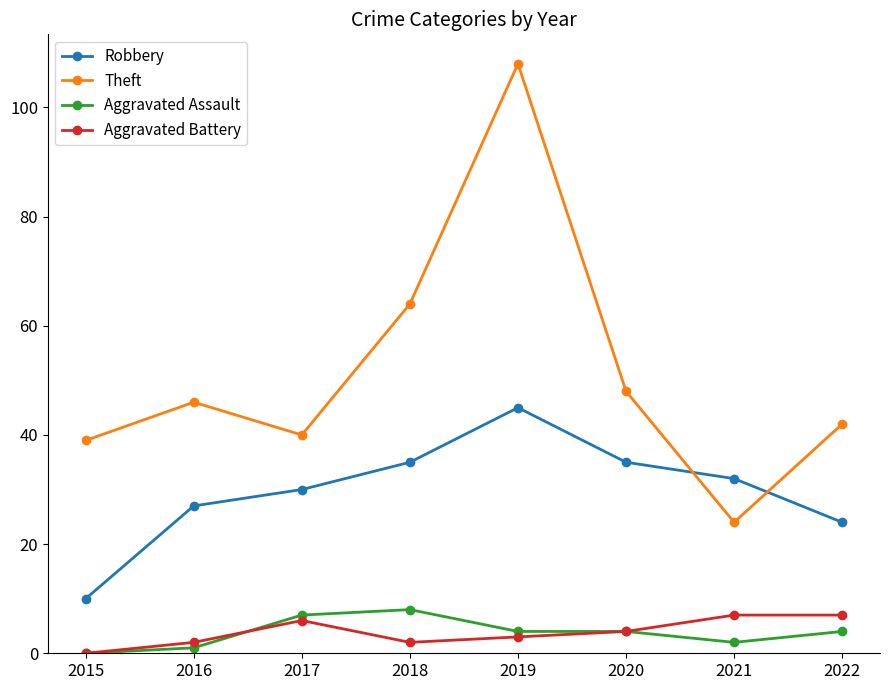

What are all the series names shown in the legend?

Robbery, Theft, Aggravated Assault, Aggravated Battery